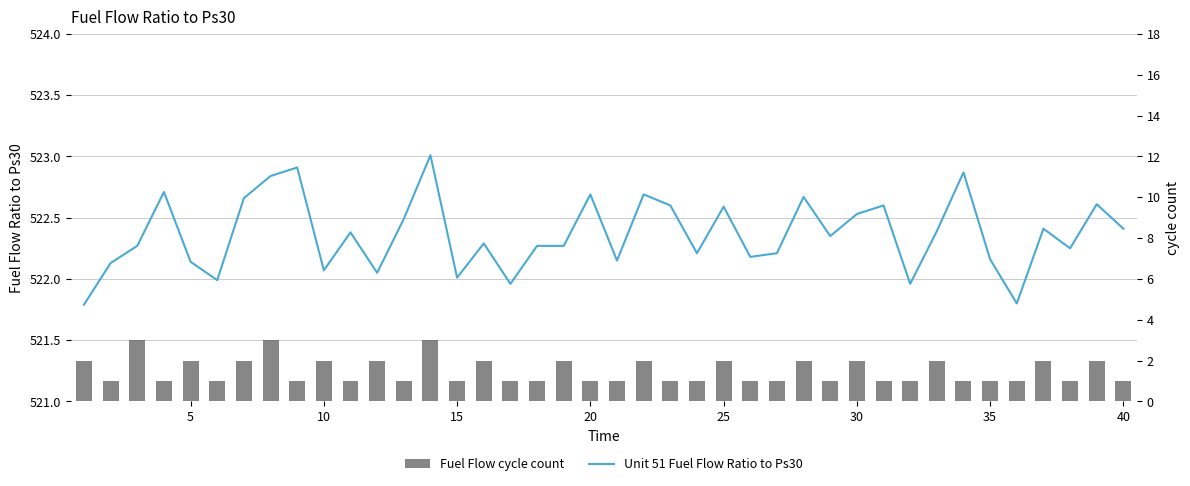

What is the difference between the maximum and minimum values in the Fuel Flow cycle count series?

2.0